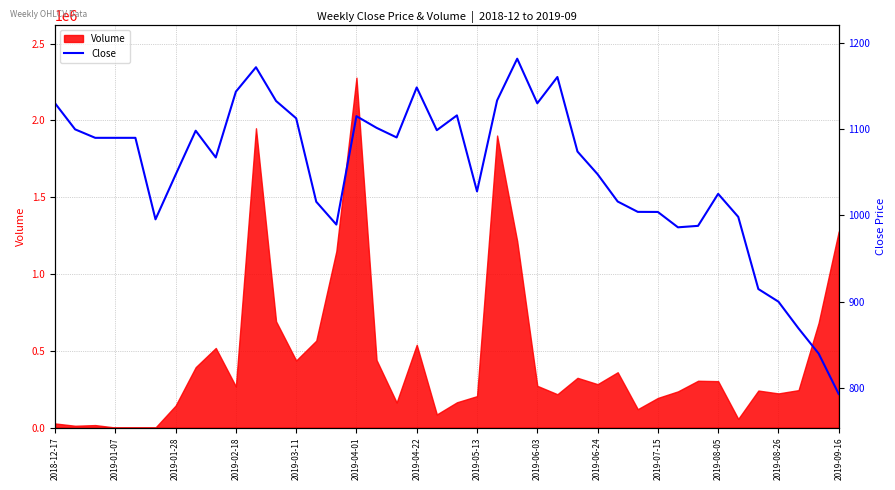

The value at 19 is 1098.8. True or false?

True